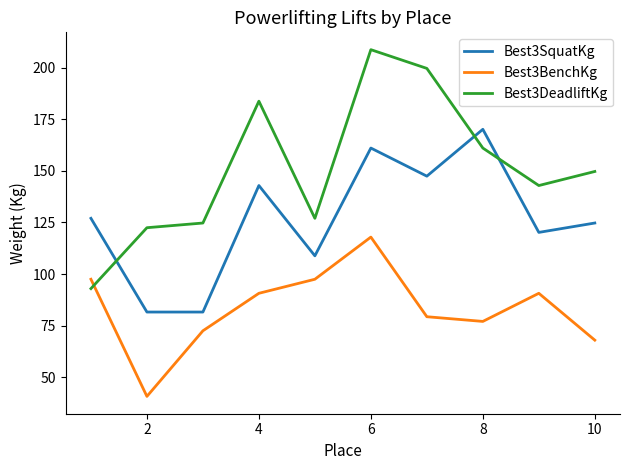

How many lines are shown in the chart?

3